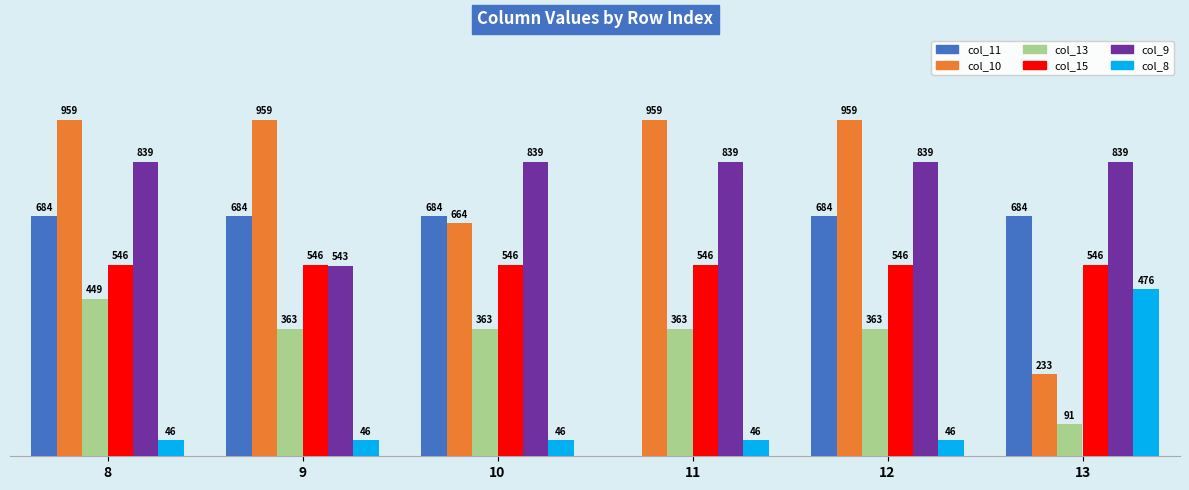

Between 11 and 13, which series saw the biggest shift?

col_10